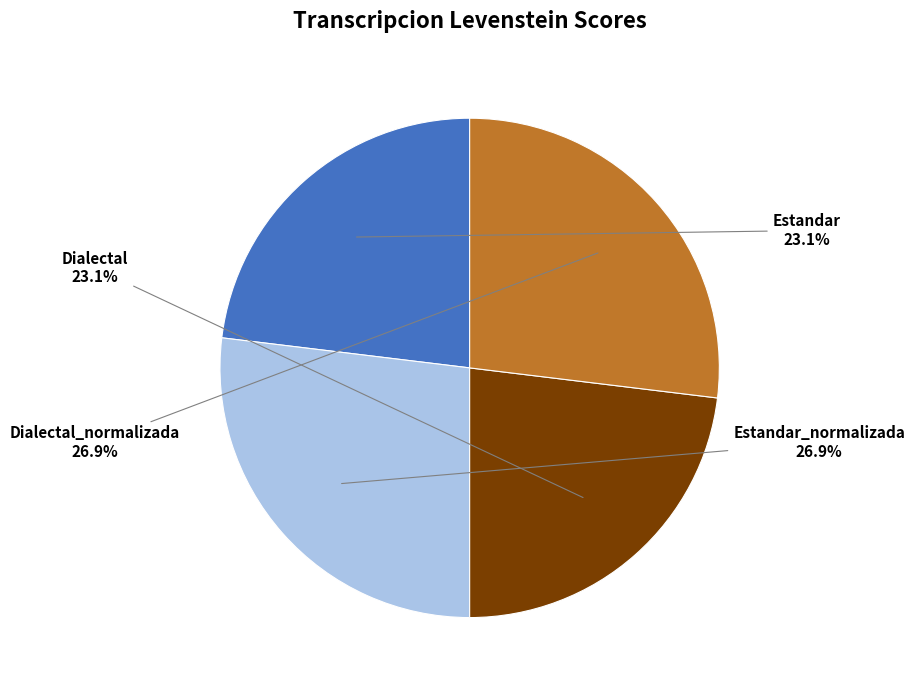

Is Dialectal_normalizada the majority of the pie?

No